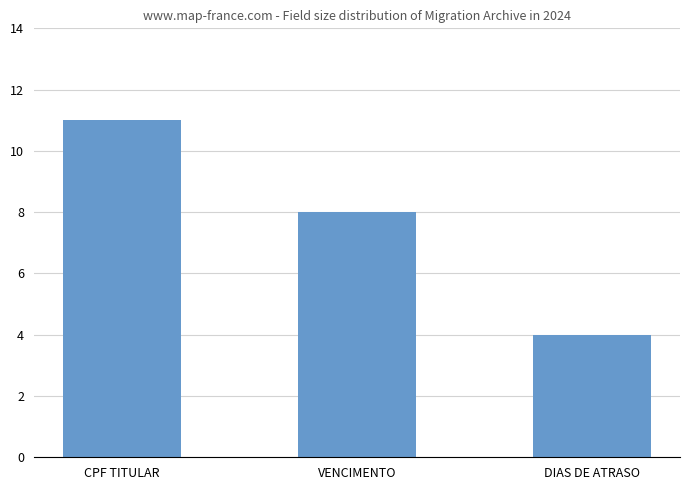

What is the difference between the maximum and minimum values?

7